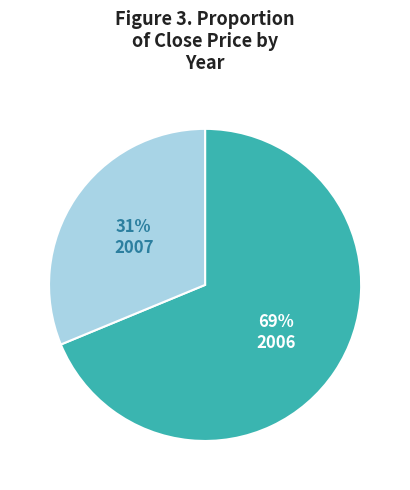

Is there a majority slice in this chart?

Yes